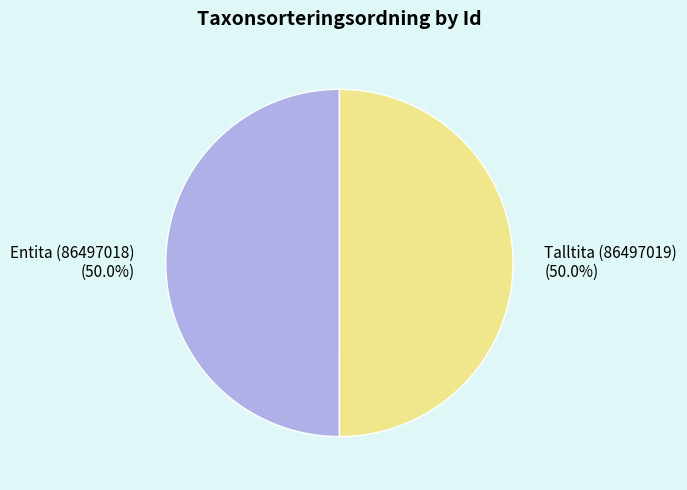

What percentage is the Talltita (86497019) slice, to the nearest percent?

50%